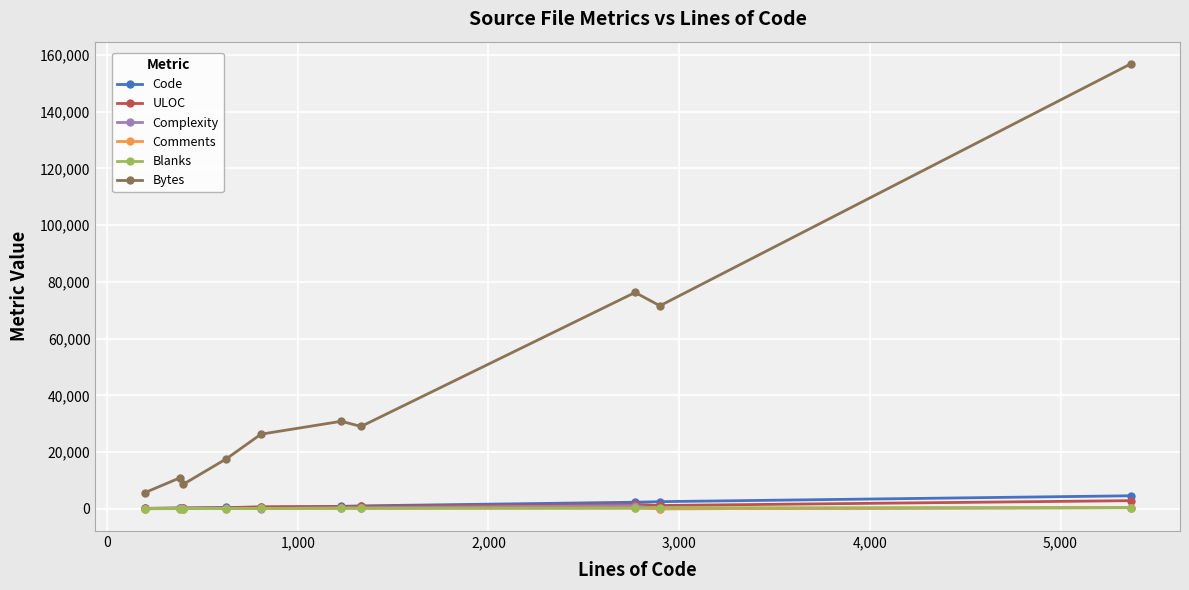

What are all the series names shown in the legend?

Code, ULOC, Complexity, Comments, Blanks, Bytes